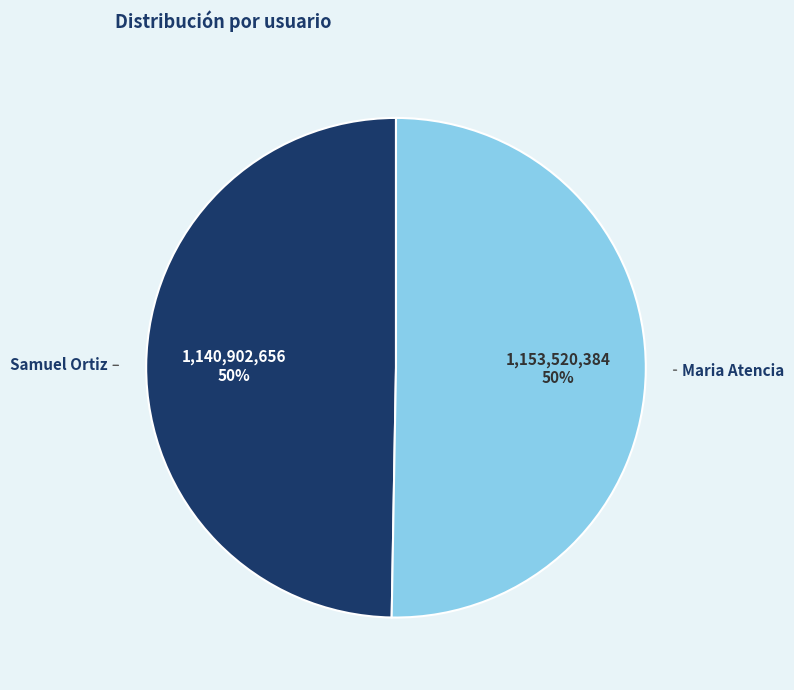

To the nearest percent, what portion does Samuel Ortiz represent?

50%